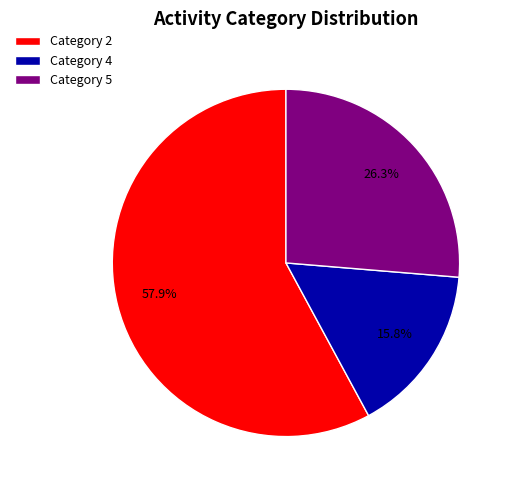

Does Category 5 account for over 50% of the chart?

No